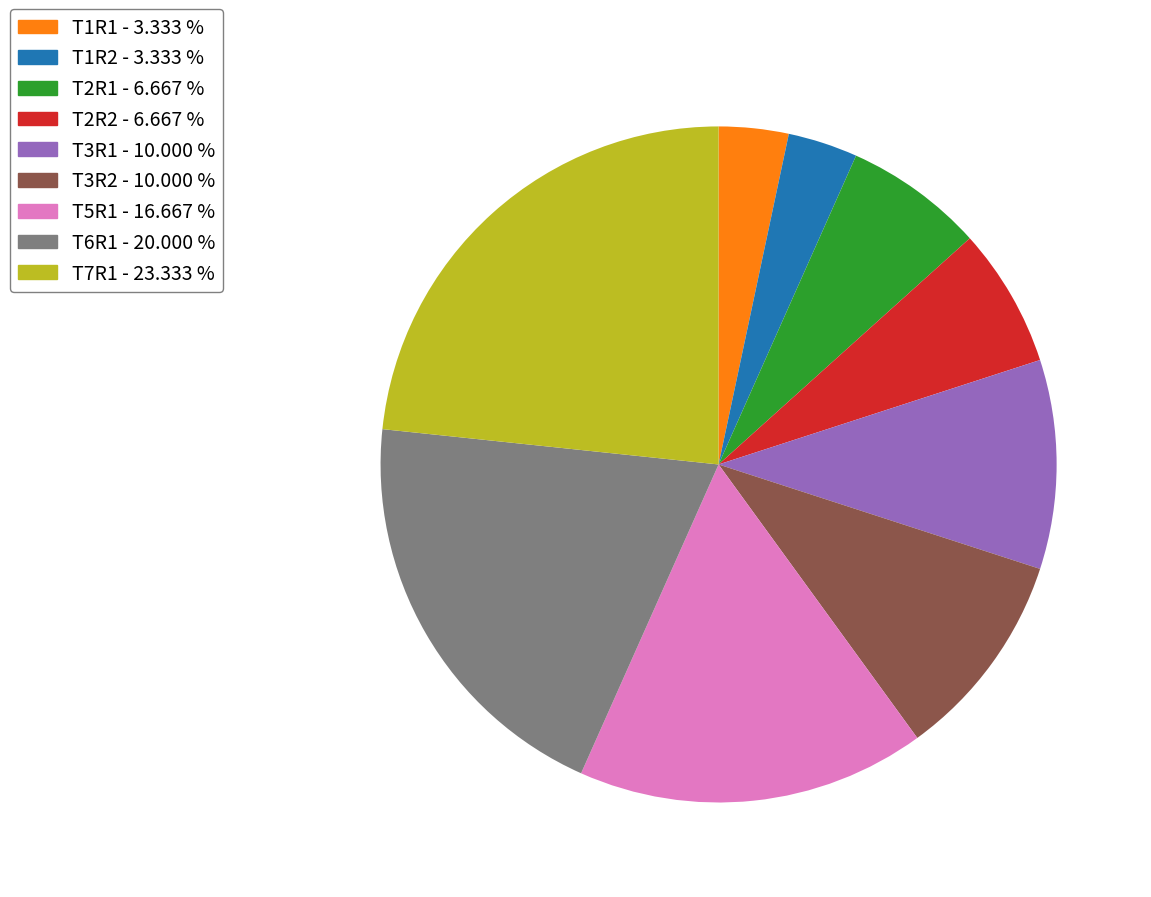

How many slices are in this pie chart?

9